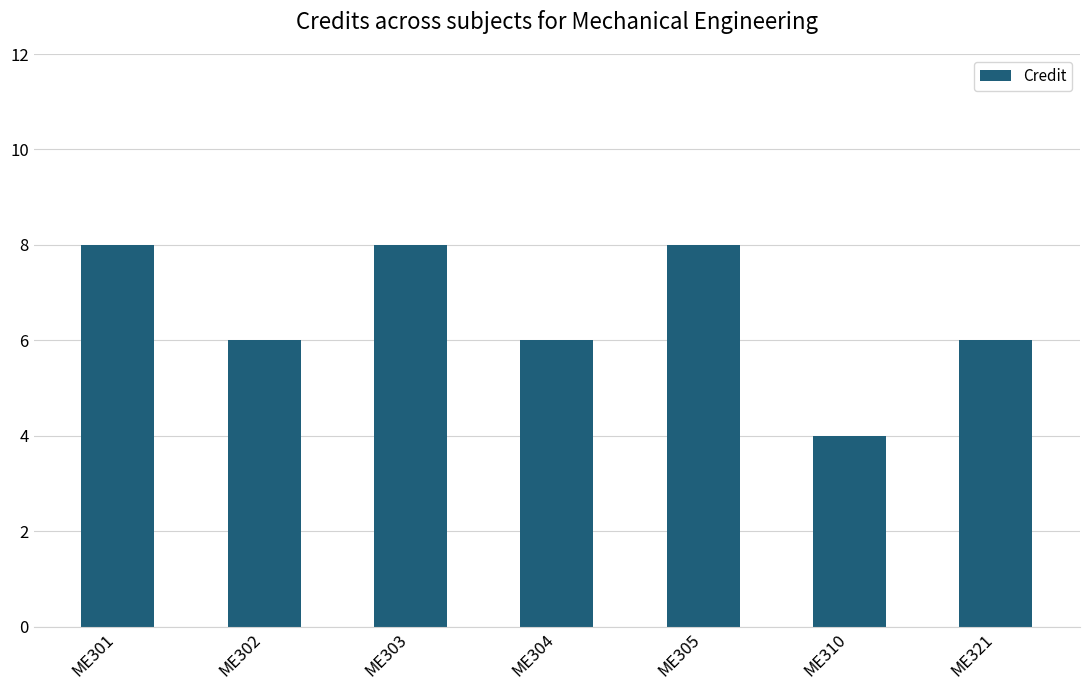

Reading left to right, what are all the values shown in this chart?

8	6	8	6	8	4	6